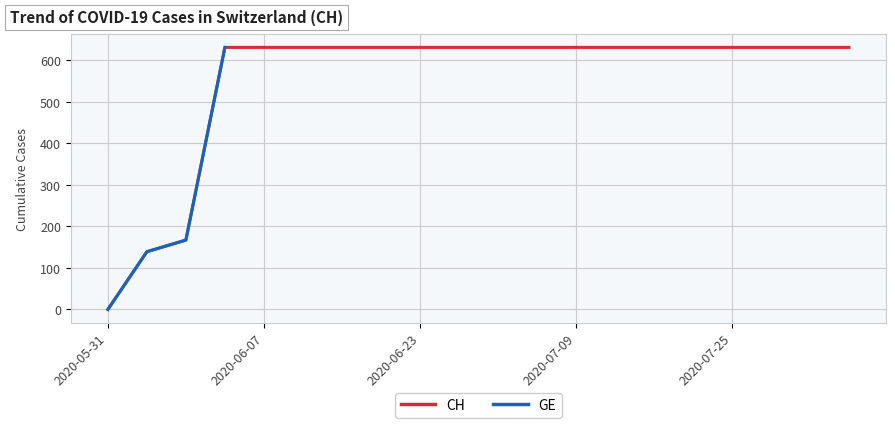

The chart shows a value of -265 at 2020-05-31. True or false?

False